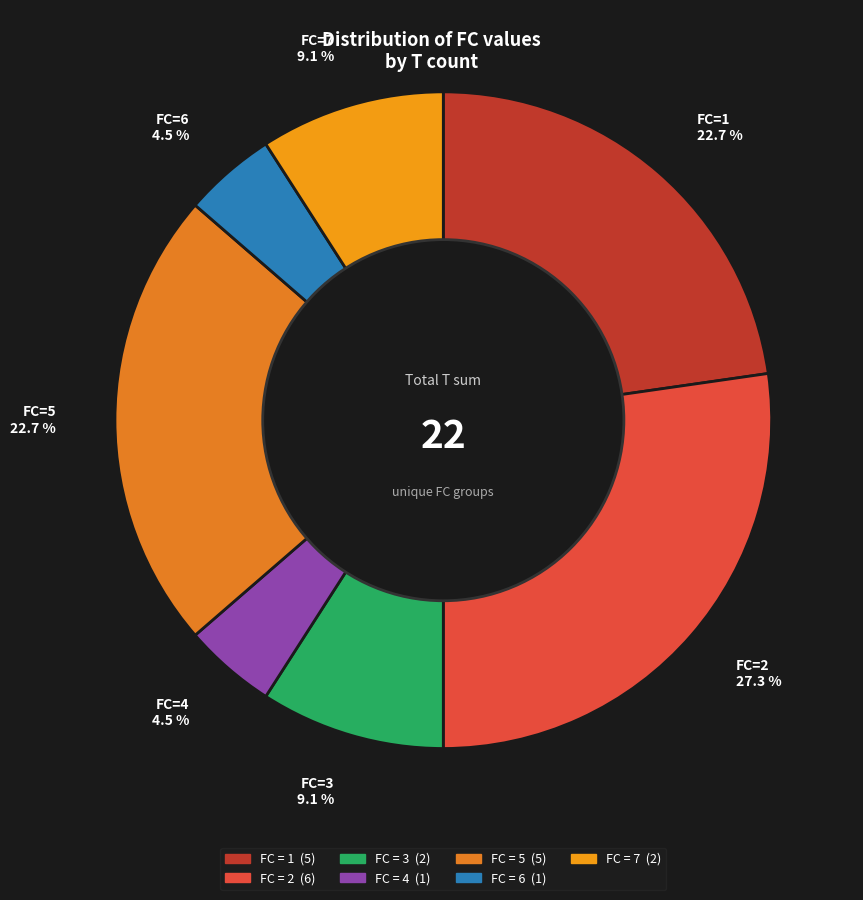

Which has a higher value, FC=4 or FC=5?

FC=5